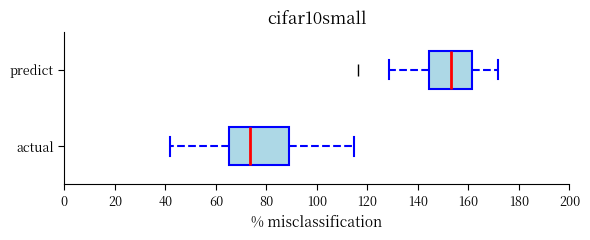

Reading bottom to top, transcribe this box plot: for each box, give where its median line is, the range the box spans, and where its two whiskers end, as read against the x-axis. The values are not printed on the chart, so give them approximately, as read against the axis.

actual: median 74, box 66 to 88, whiskers 42 to 114
predict: median 154, box 144 to 162, whiskers 128 to 172